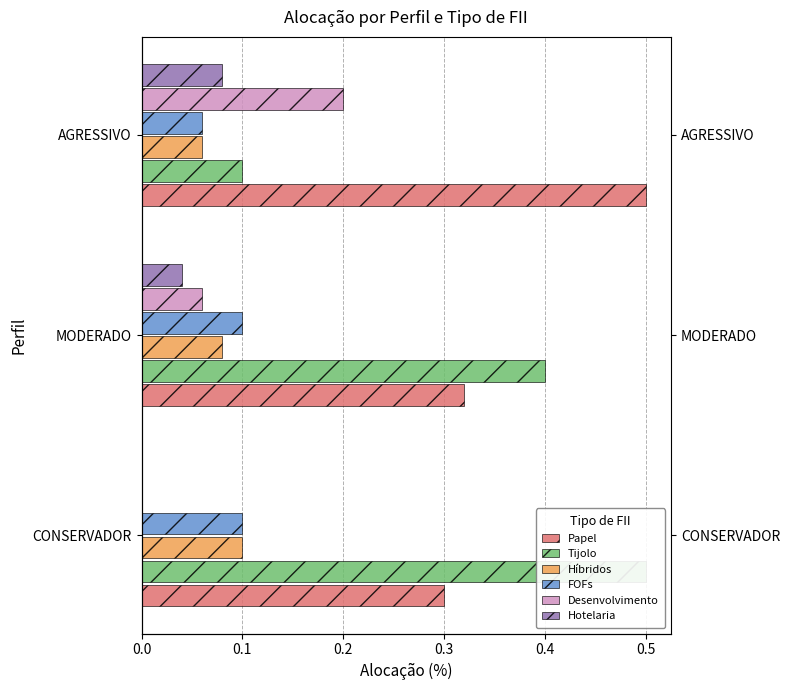

Which series changed the most between 0.0 and 0.1?

Tijolo